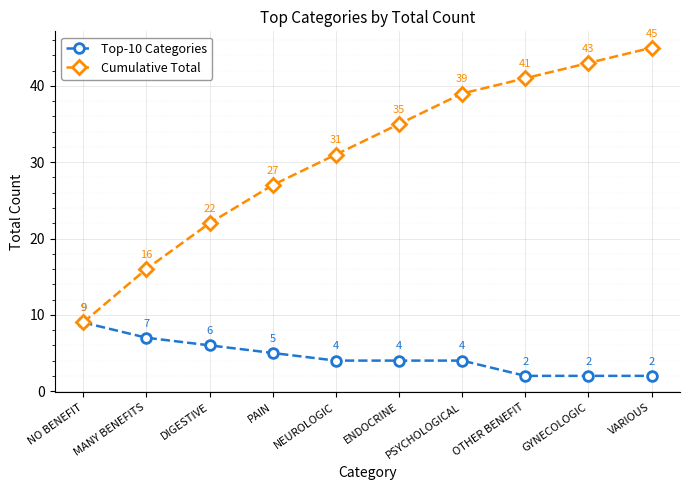

What is the sum of the Cumulative Total values at VARIOUS and ENDOCRINE?

80